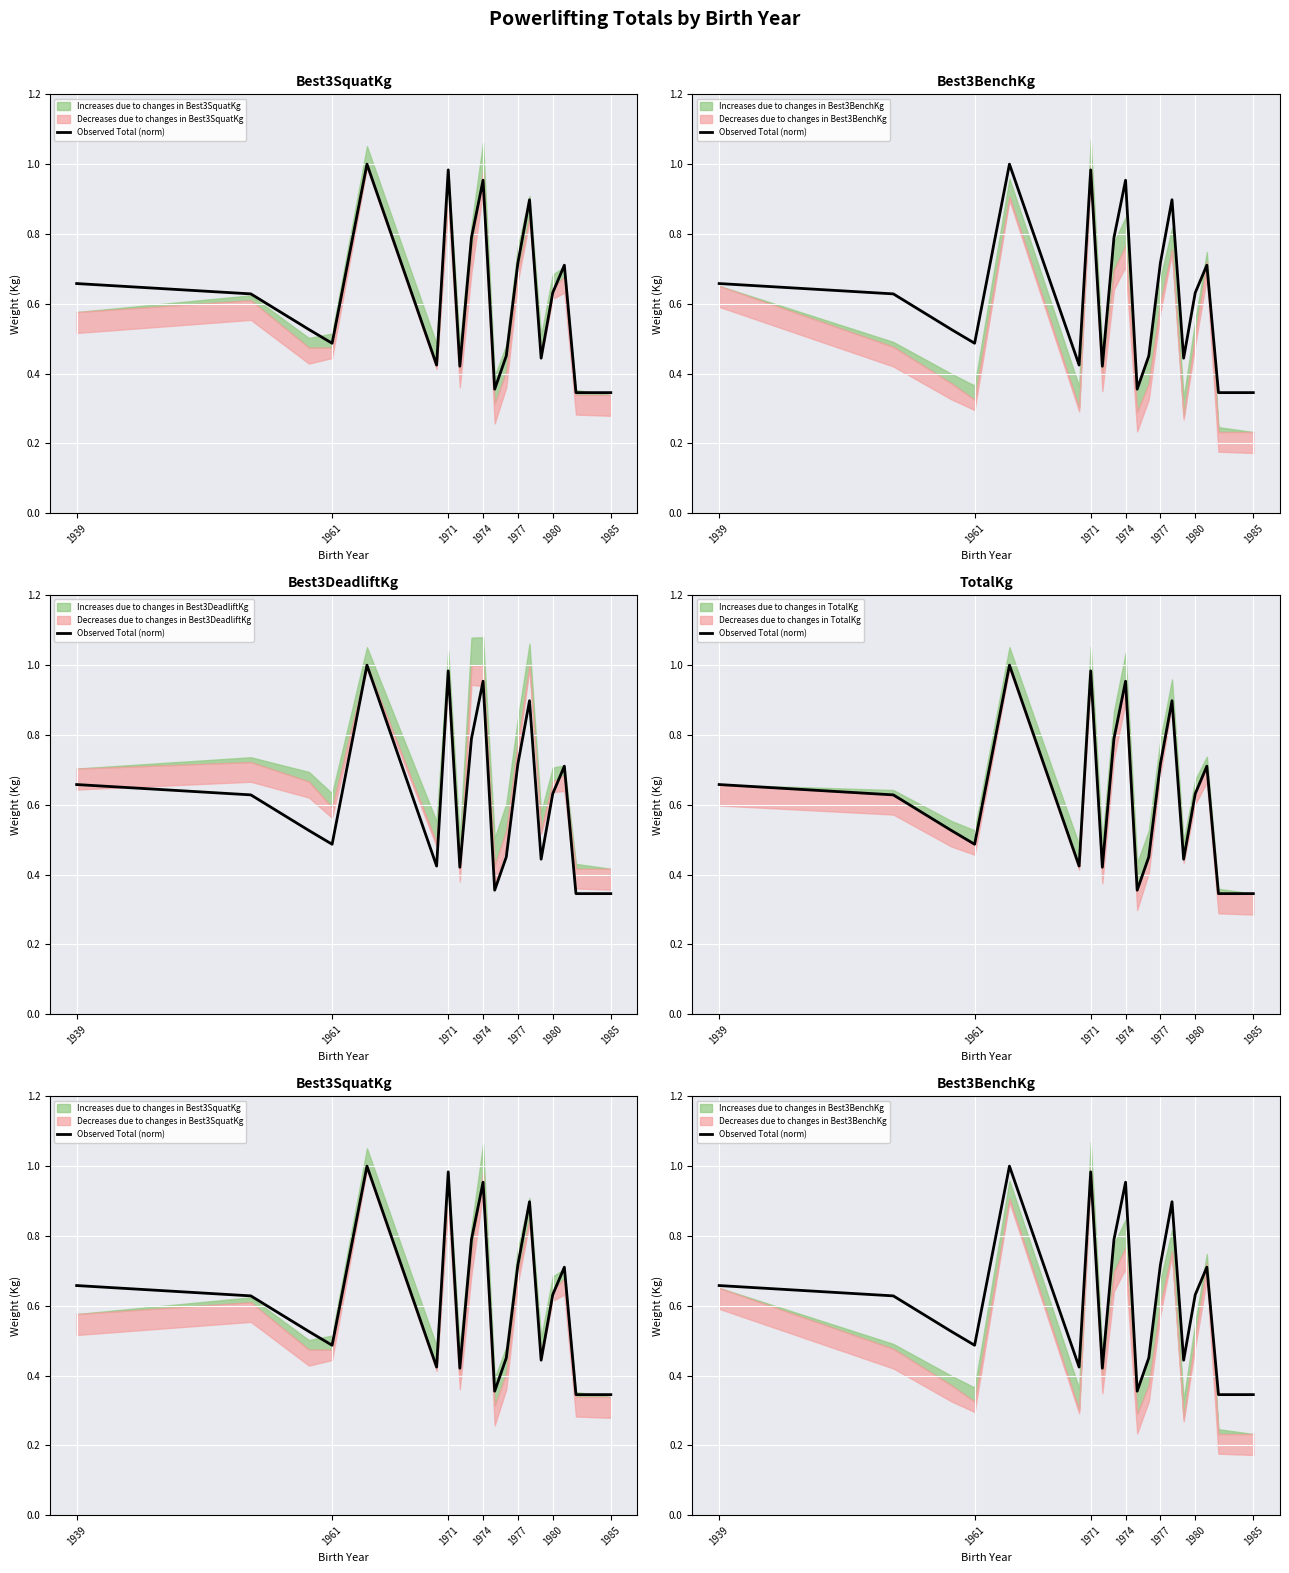

What position from the left is 1961?

2